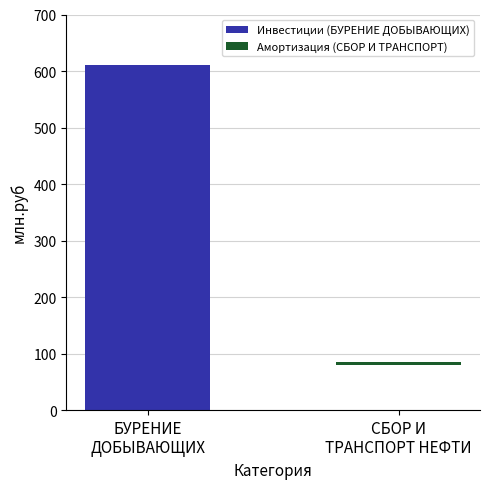

What is the total value across all series at СБОР И ТРАНСПОРТ НЕФТИ?

85.3